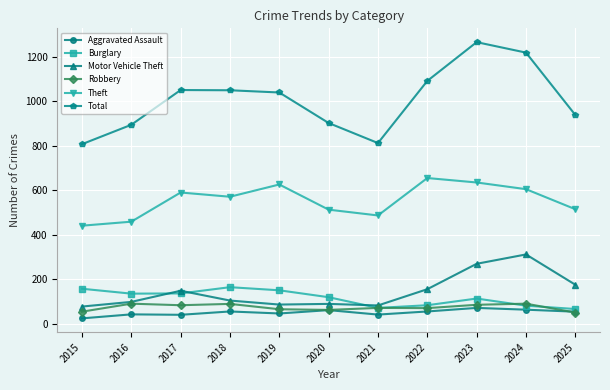

True or false: Robbery and Total intersect in this chart.

False